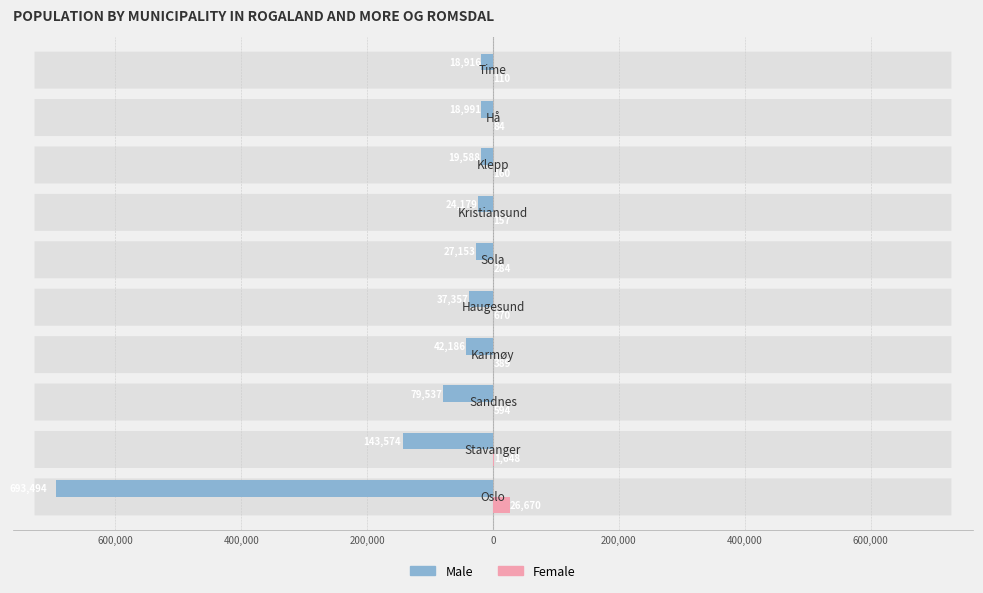

What are all the series names shown in the legend?

Male, Female